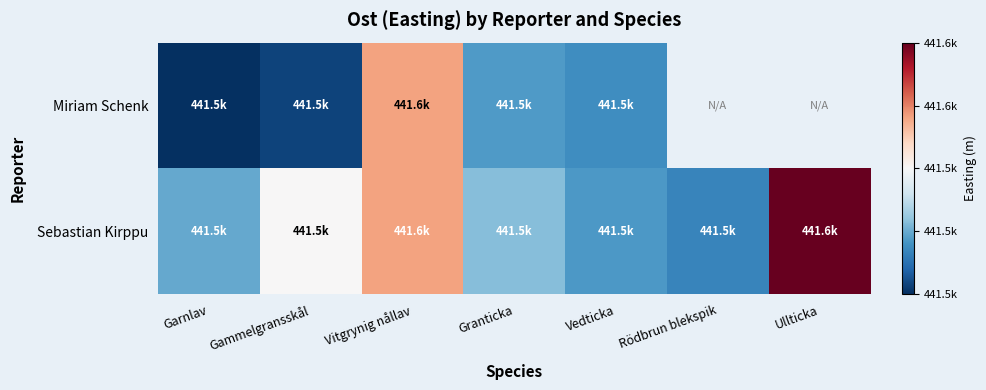

What value does the Miriam Schenk series have at Vitgrynig nållav?

441572.4